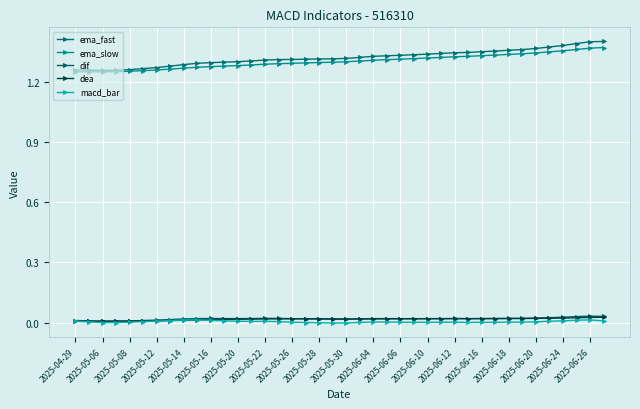

Which series has the largest total across all categories?

ema_fast